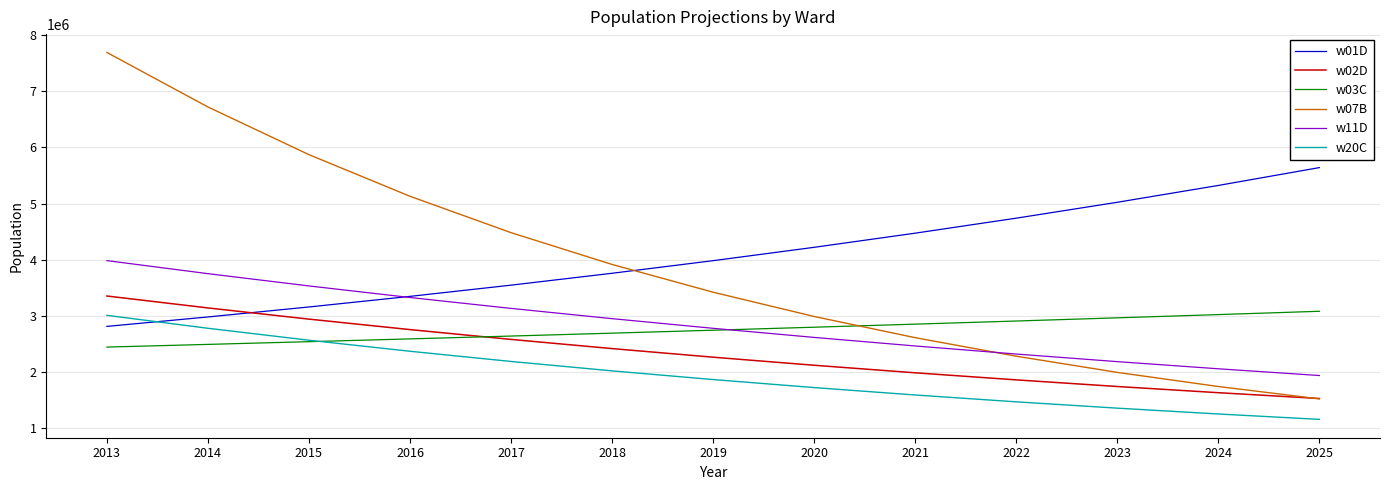

Reading left to right, transcribe all the data shown in this chart.

w01D: 2812202	2980175	3158091	3346629	3546422	3758143	3982504	4220259	4472208	4739198	5022128	5321949	5639669
w02D: 3353163	3140763	2941638	2755138	2580462	2416860	2263631	2120116	1985700	1859806	1741894	1631457	1528022
w03C: 2443837	2491574	2540159	2589692	2640190	2691673	2744160	2797671	2852225	2907843	2964545	3022353	3081288
w07B: 7689971	6719014	5870402	5128970	4481181	3915207	3420716	2988679	2611208	2281412	1993269	1741519	1521565
w11D: 3983255	3751139	3532447	3326505	3132569	2949940	2777958	2616003	2463490	2319868	2184619	2057255	1937317
w20C: 3008890	2778690	2565842	2369298	2187809	2020222	1865472	1722576	1590626	1468784	1356275	1252384	1156451